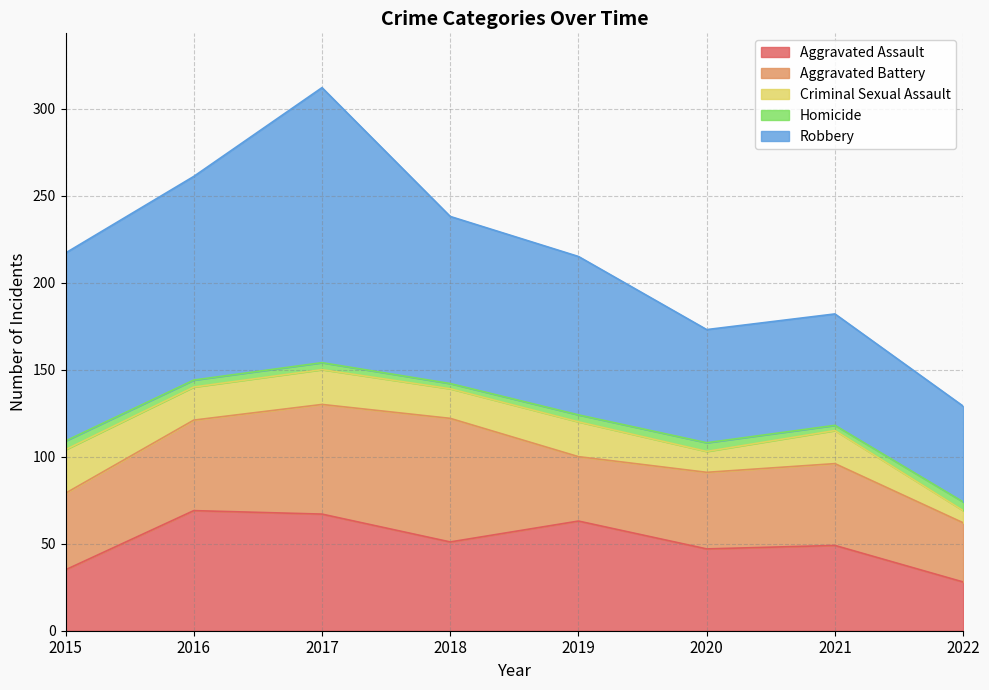

How many data points in Aggravated Battery are above 47?

3